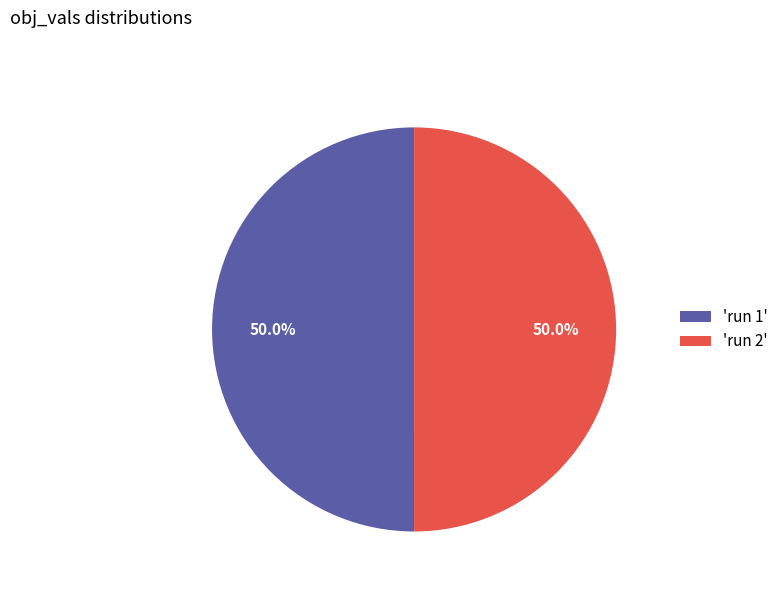

What portion of the pie excludes 'run 2'?

50.0%